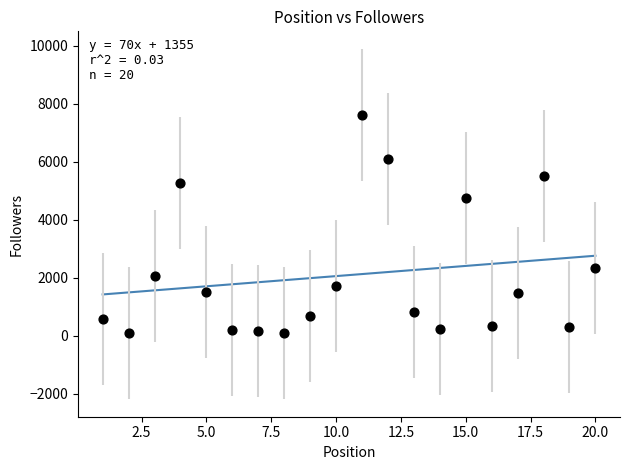

What is the range of X values (max minus min)?

19